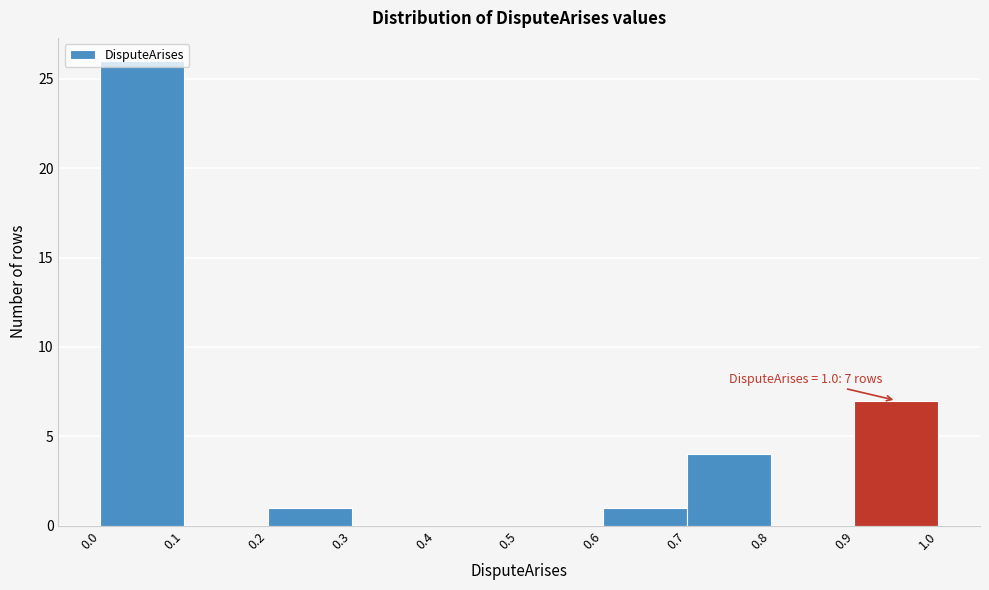

Which range on the x-axis has the tallest bar?

0.0 to 0.1